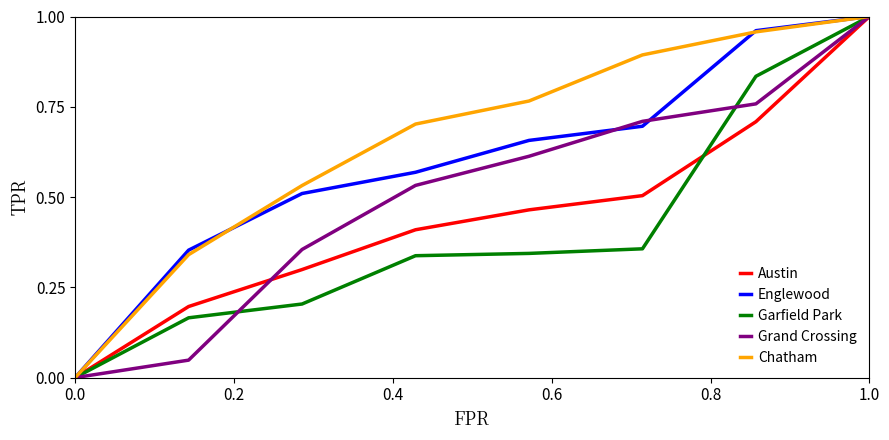

Rank the series by their average value, from lowest to highest.

Garfield Park, Austin, Grand Crossing, Englewood, Chatham